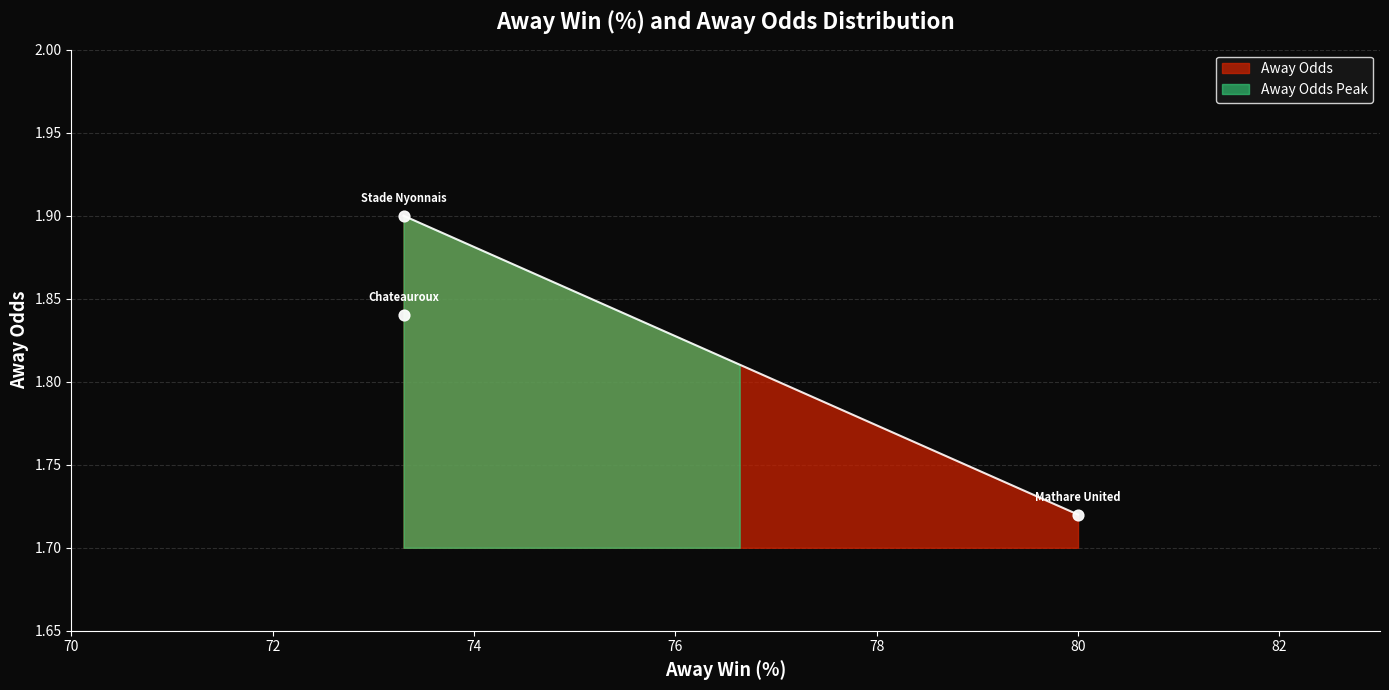

Which has a higher value, Stade Nyonnais - Stade Lausanne-Ouchy or Chateauroux - Rouen?

Stade Nyonnais - Stade Lausanne-Ouchy